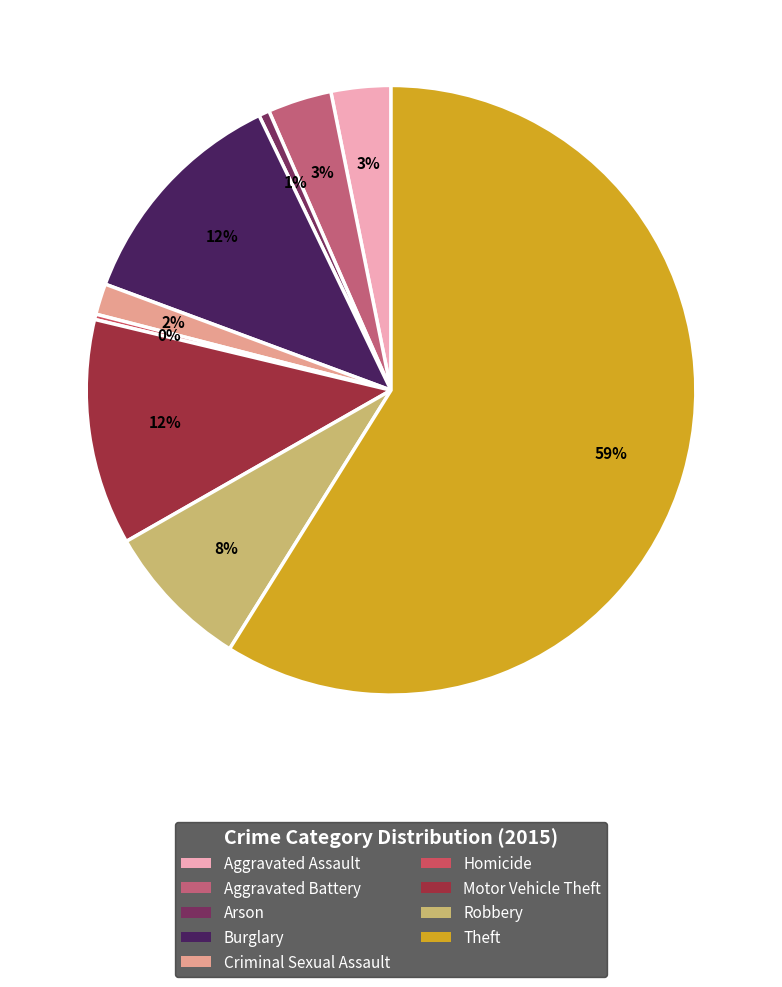

What portion of the pie excludes Criminal Sexual Assault?

98.4%